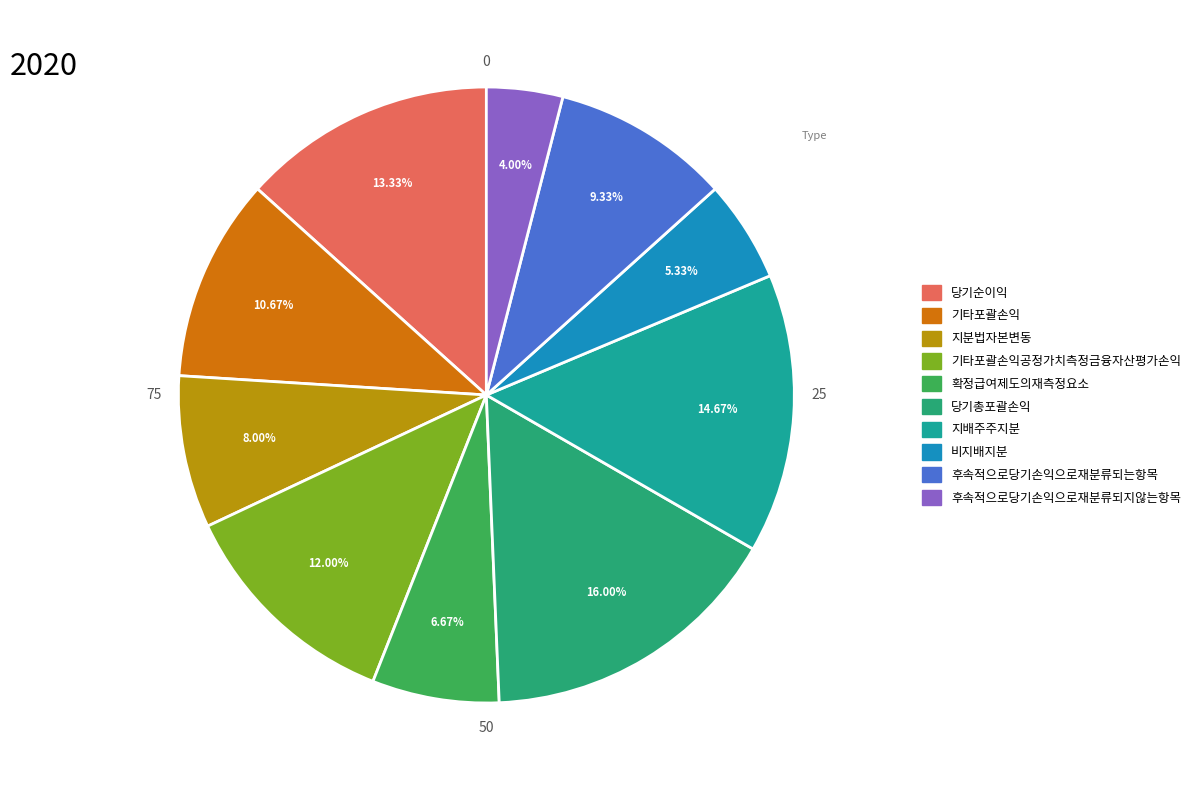

How many slices are in this pie chart?

10